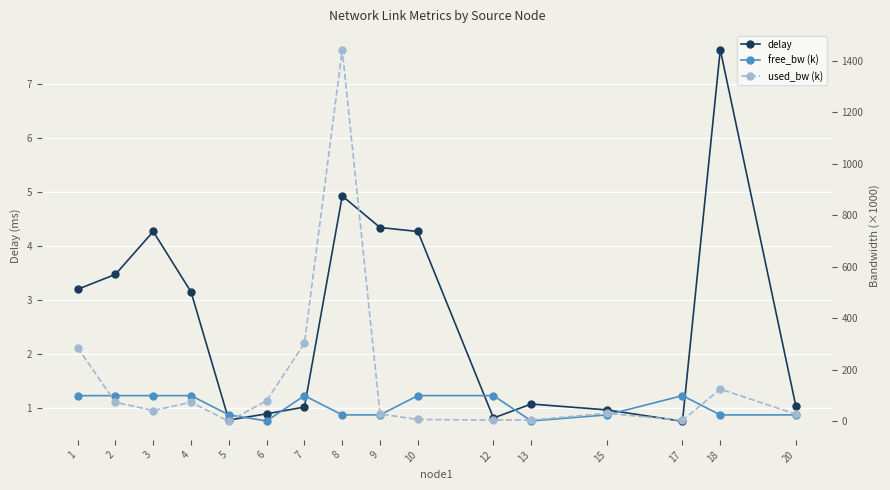

How many lines are shown in the chart?

3